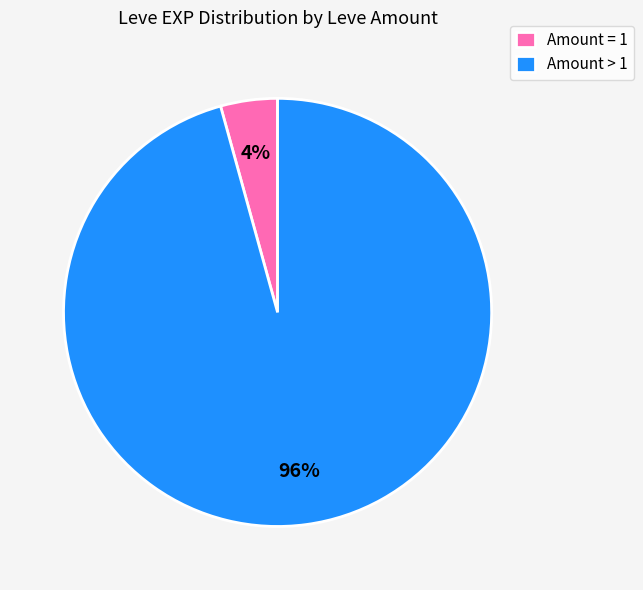

How many slices are in this pie chart?

2